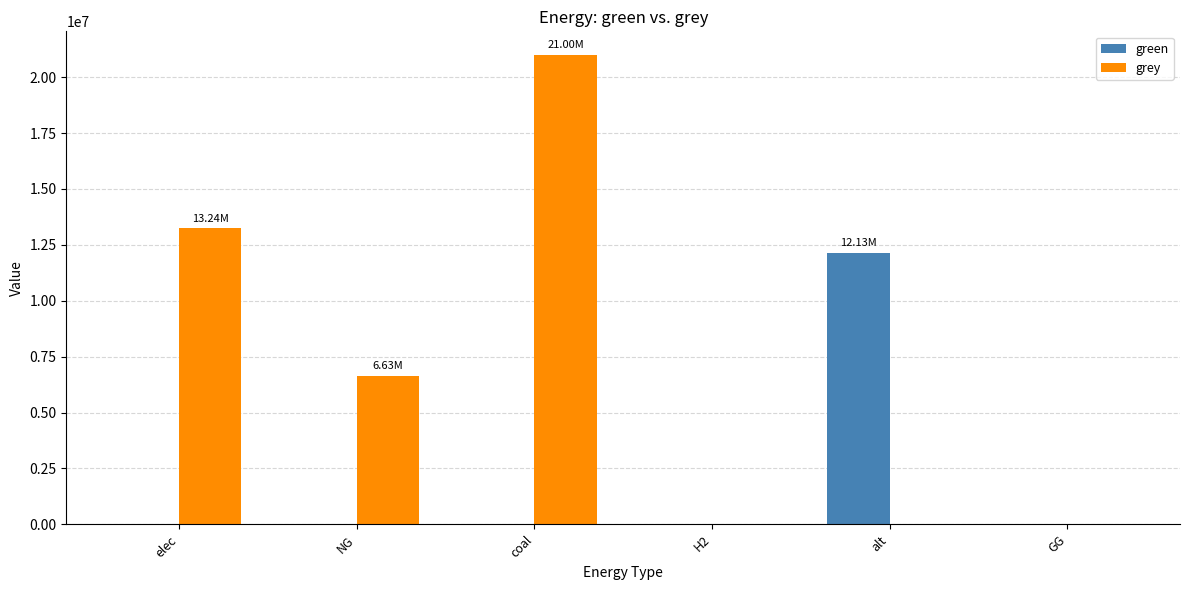

The value of grey at H2 is 7417477.9. True or false?

False